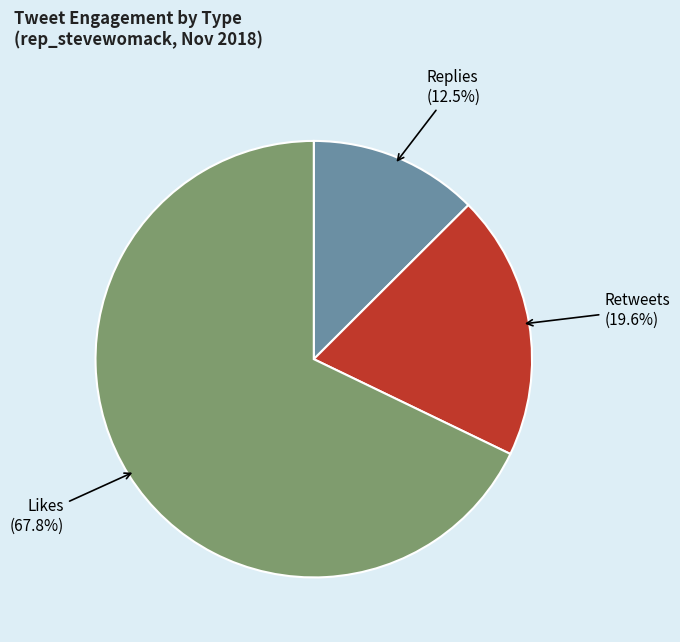

Approximately how many times larger is the value at Retweets compared to Likes?

0.3